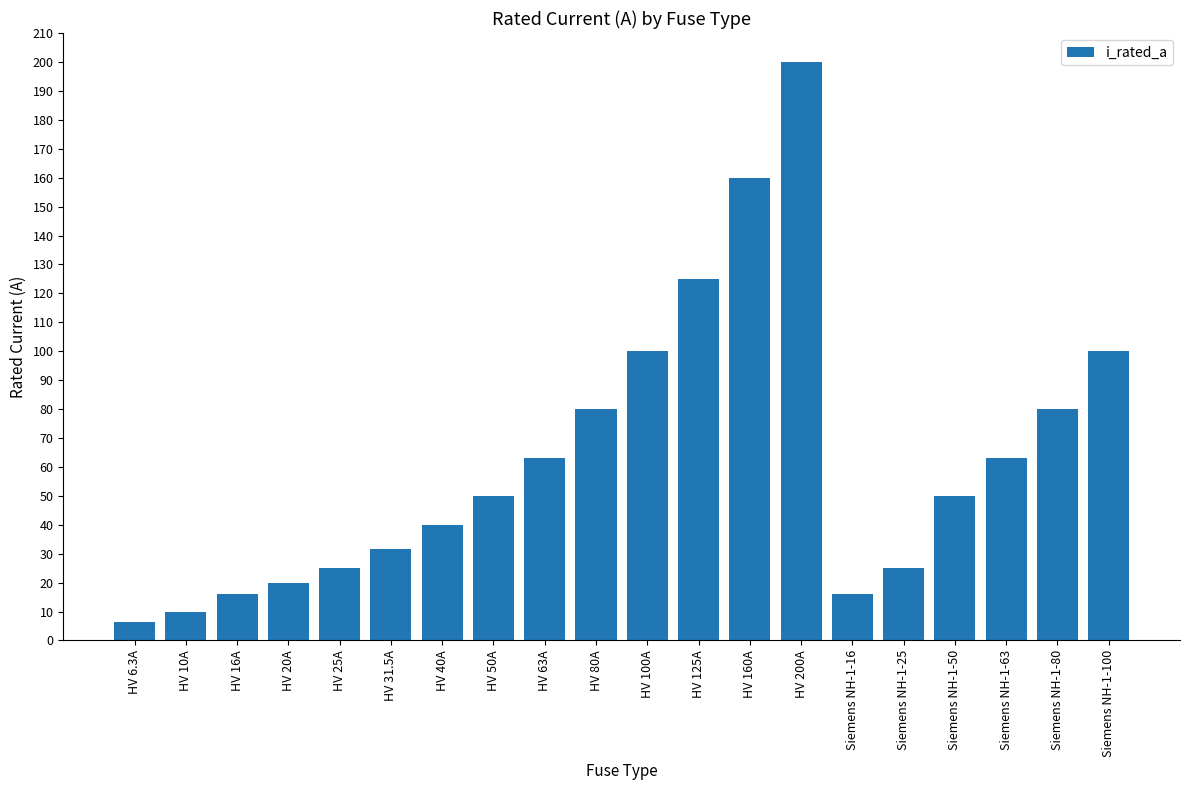

What is the label of the 5th bar from the right?

Siemens NH-1-25